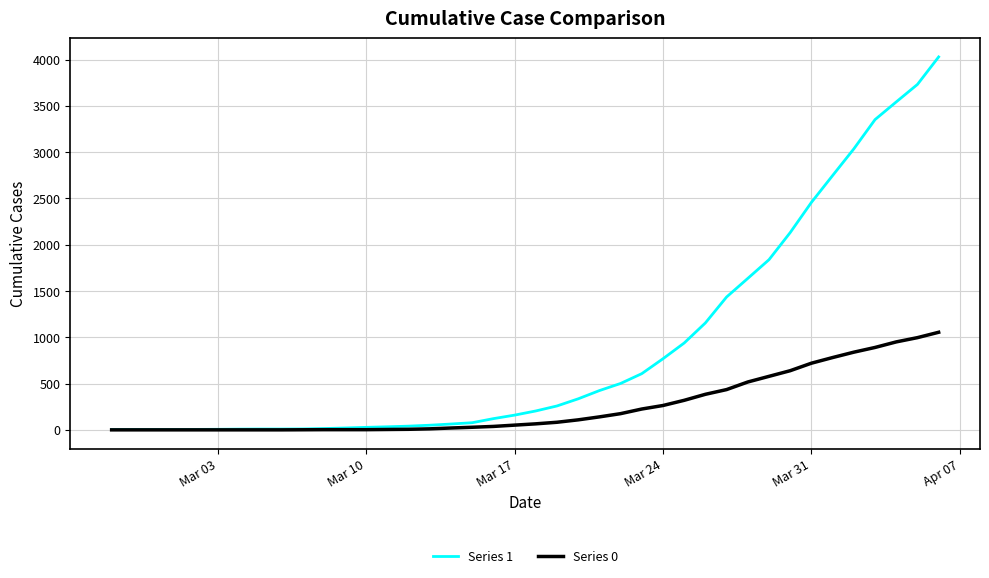

How many values in the Series 1 series are below 204?

20